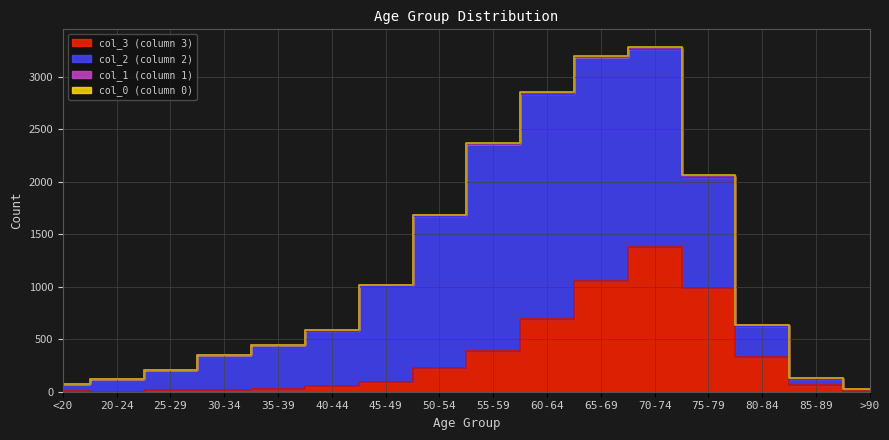

Which has a higher value, 50-54 or 40-44?

50-54